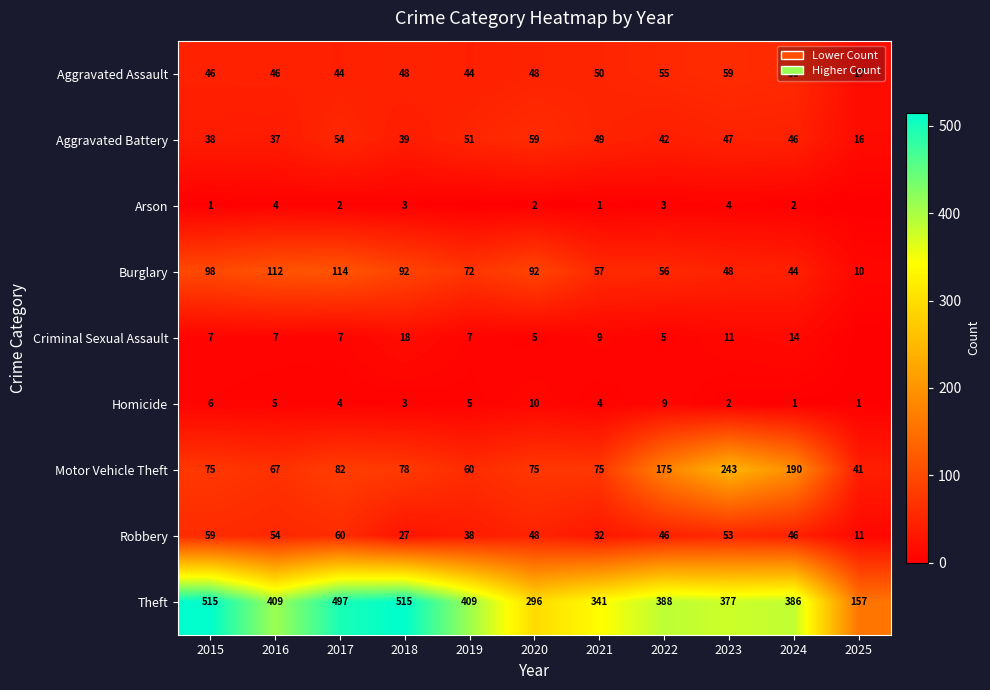

At which category is the sum across all series the highest?

2017